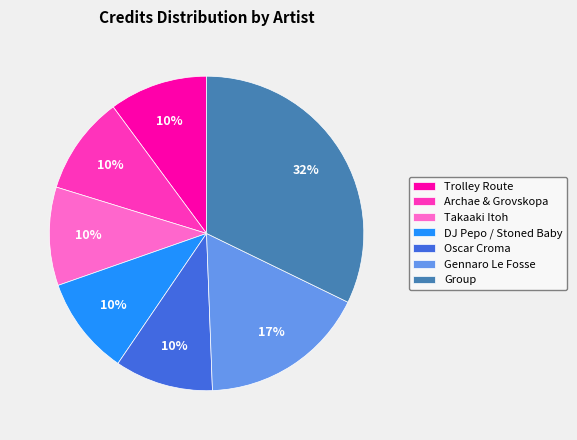

To the nearest percent, what is the difference between the largest and smallest slice percentages?

22%